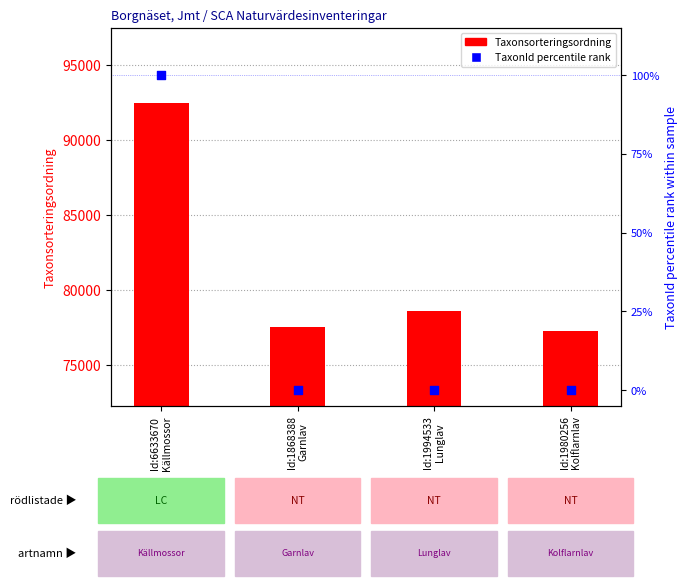

Is the value of Taxonsorteringsordning at Id:1994533
Lunglav greater than the value of TaxonId (percentile) at Id:1980256
Kolflarnlav?

Yes